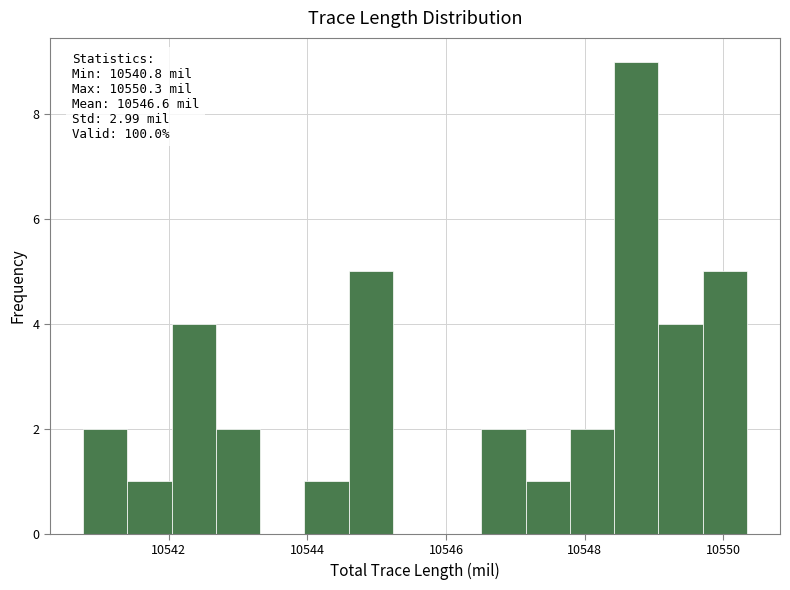

Read against the x-axis, roughly where is the centre of the tallest bar?

10548.8